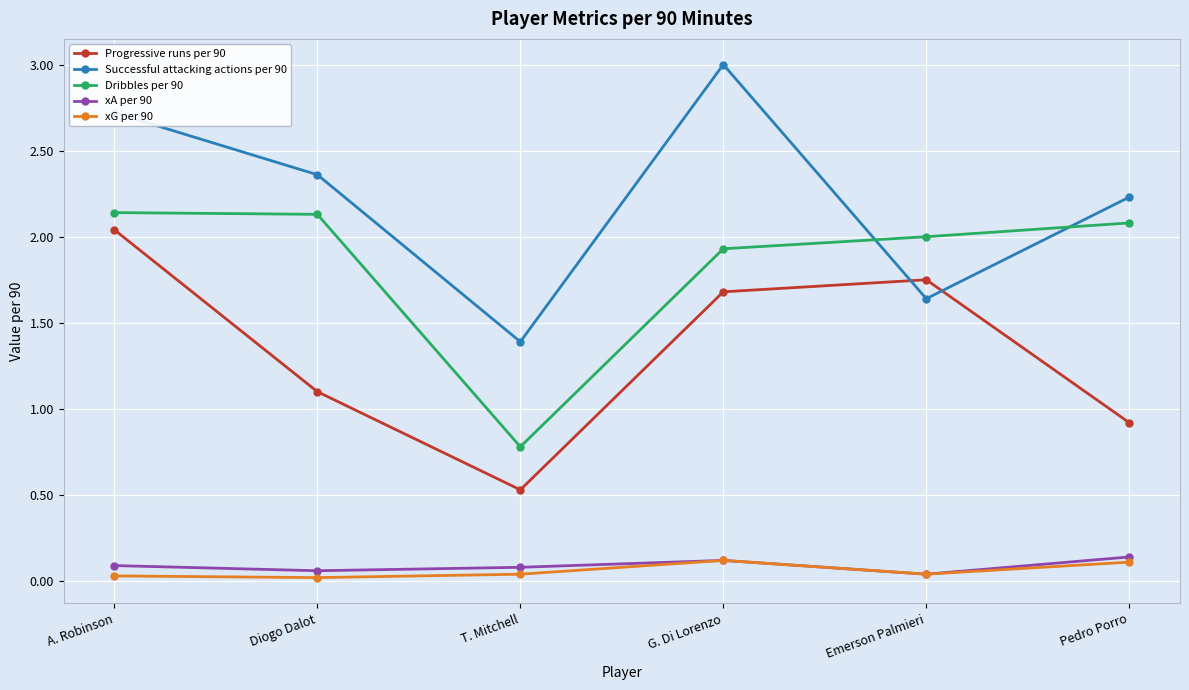

What value does the Successful attacking actions per 90 series have at Pedro Porro?

2.2